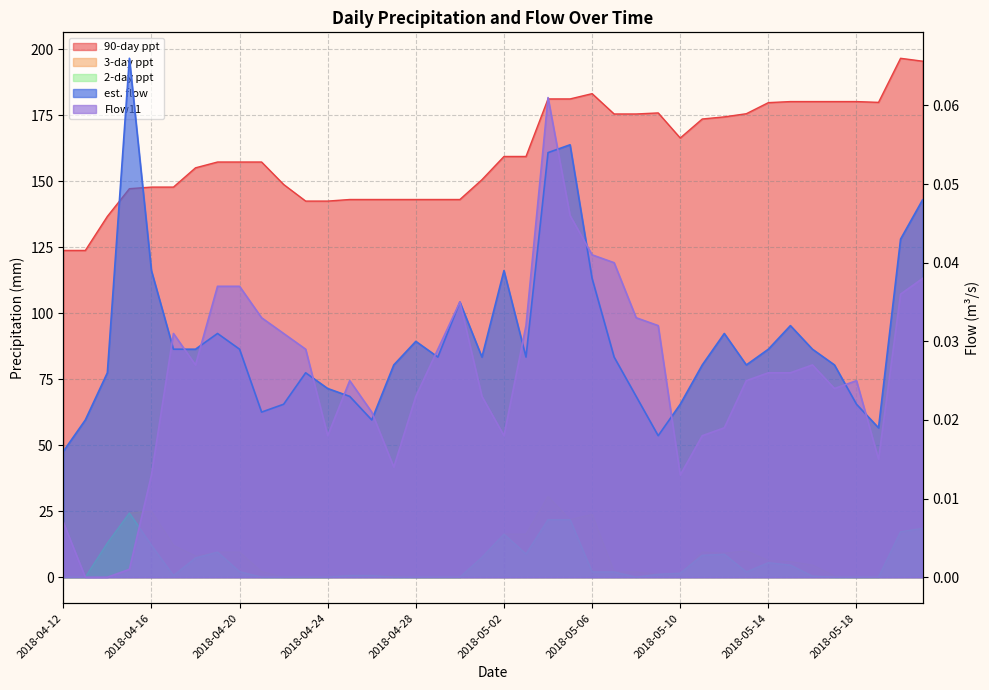

Count the number of categories in the chart.

40